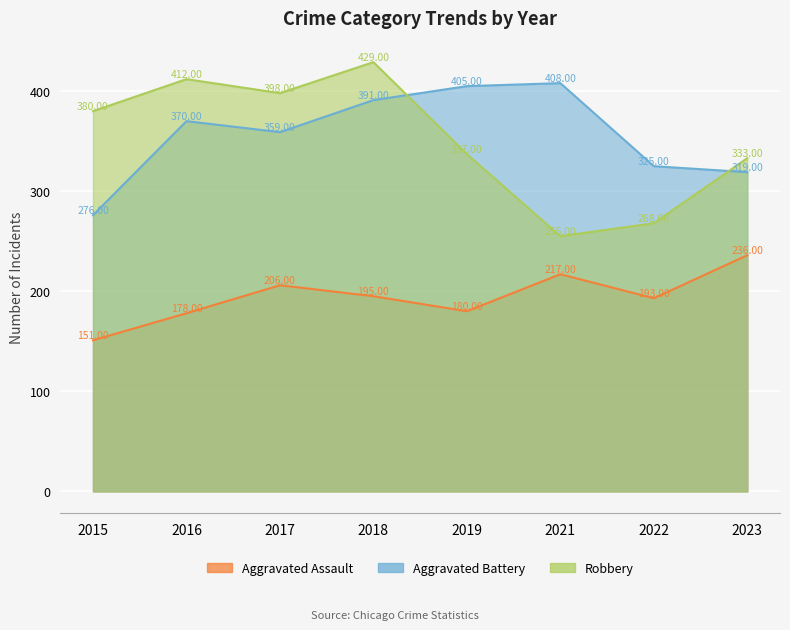

What is the value of the Aggravated Battery point at the 5th from the left?

405